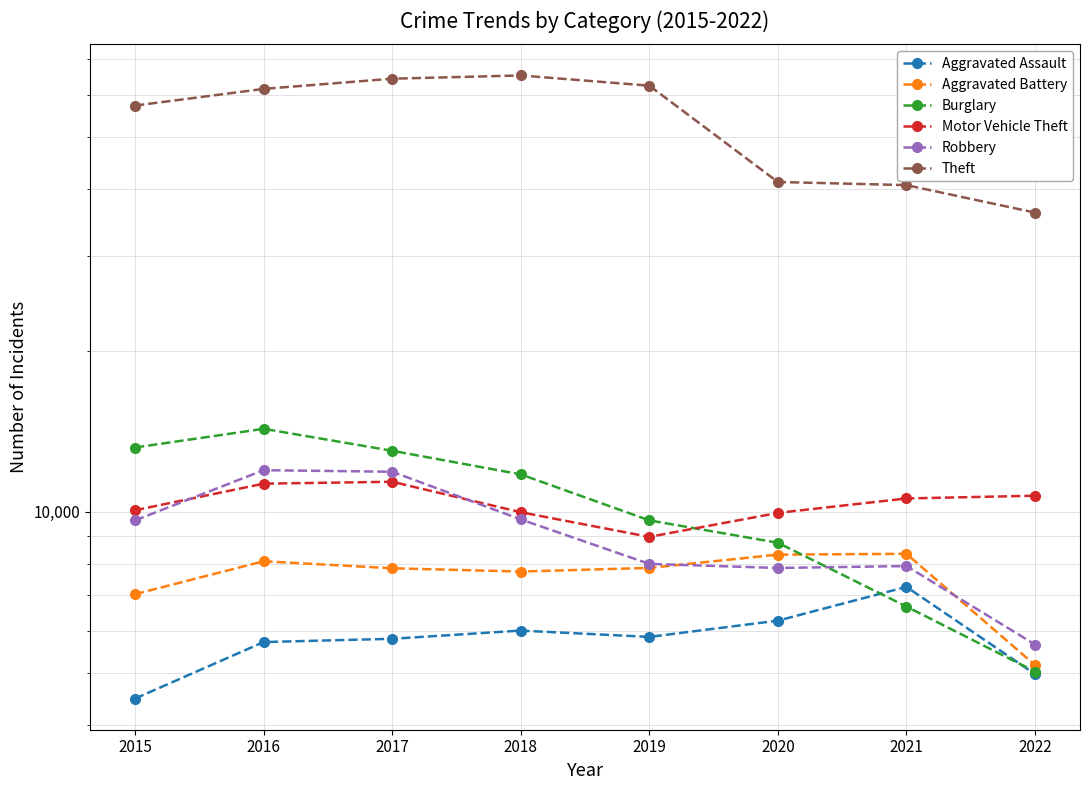

True or false: Aggravated Assault and Motor Vehicle Theft intersect in this chart.

False